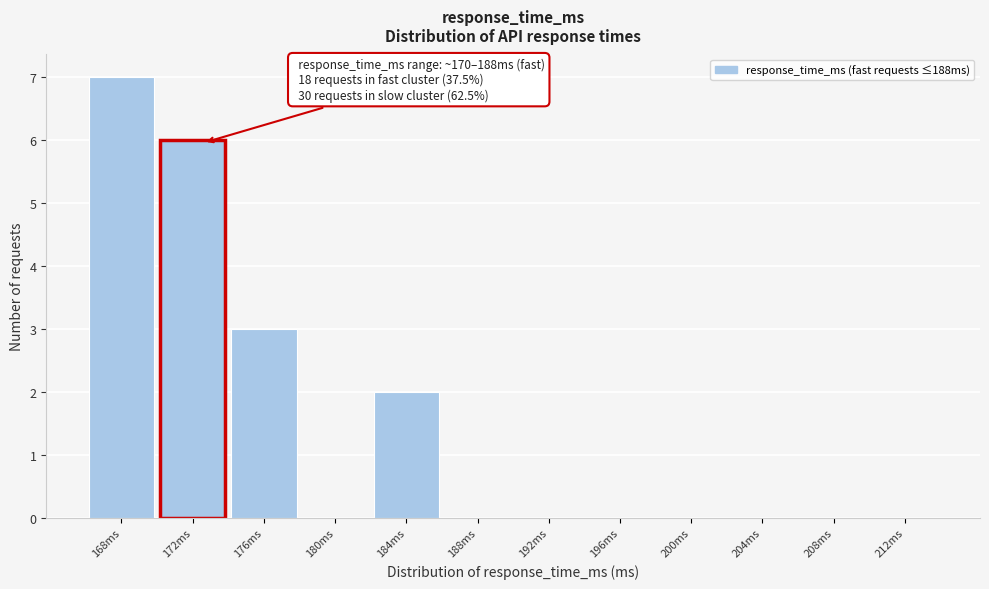

Reading left to right, extract all data points from this chart.

168ms=7	172ms=6	176ms=3	180ms=0	184ms=2	188ms=0	192ms=0	196ms=0	200ms=0	204ms=0	208ms=0	212ms=0